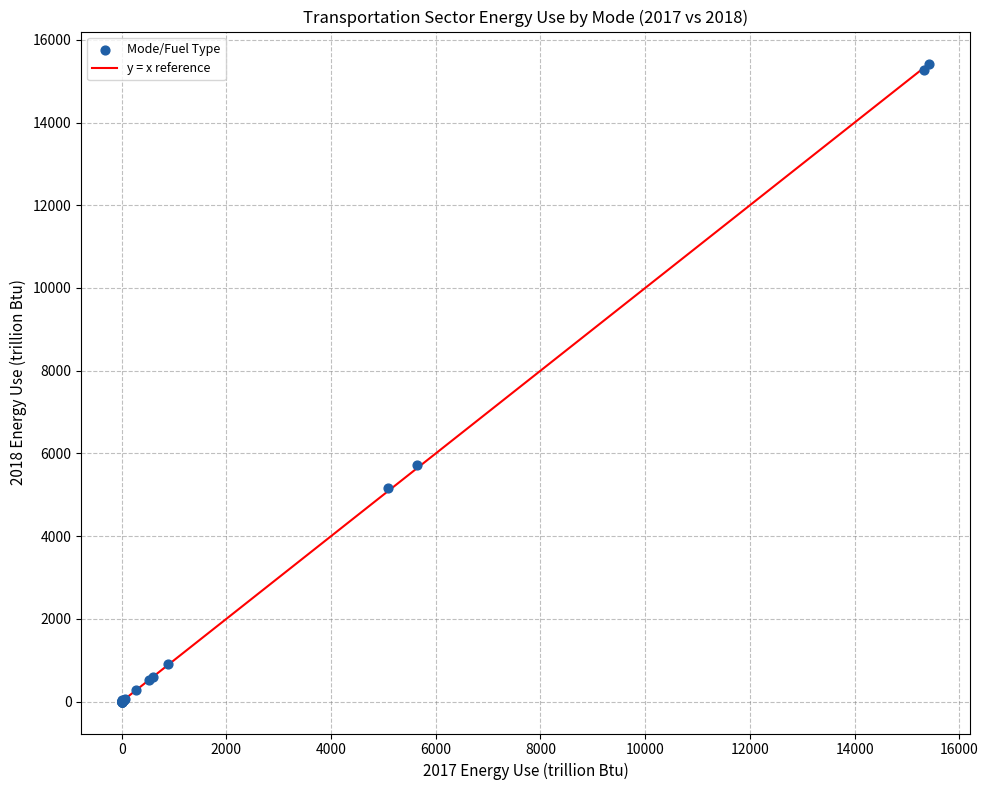

What Y value in the scatter plot is closest to 7702?

5725.3